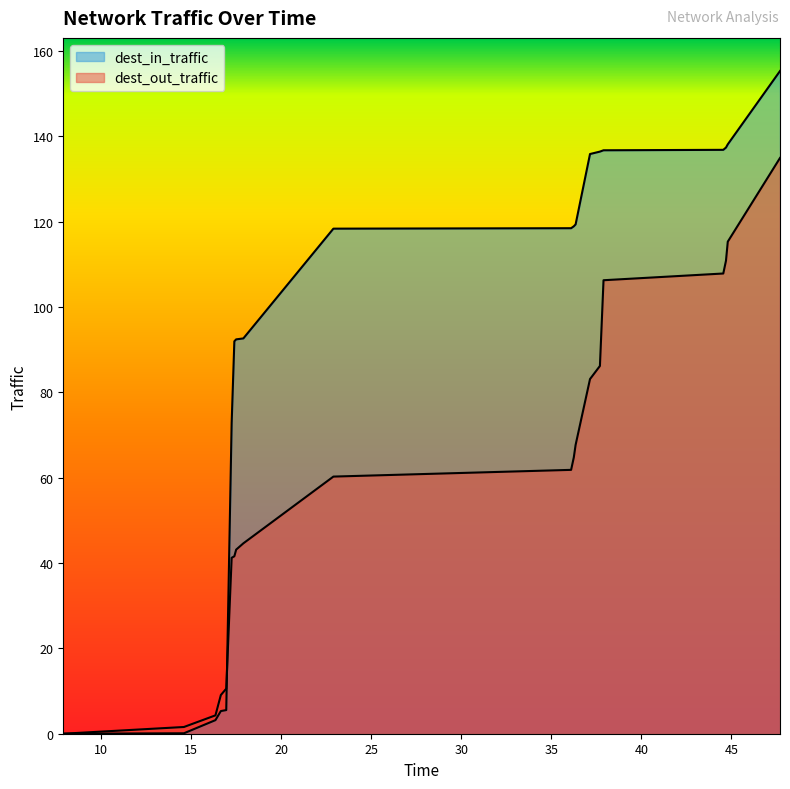

What is the value of the dest_in_traffic point at the 20th from the left?

155.3